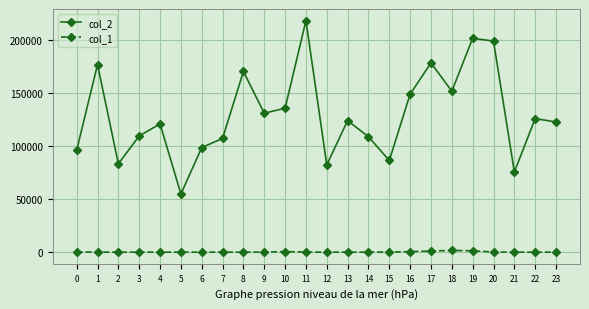

What is the greatest value displayed?

218329